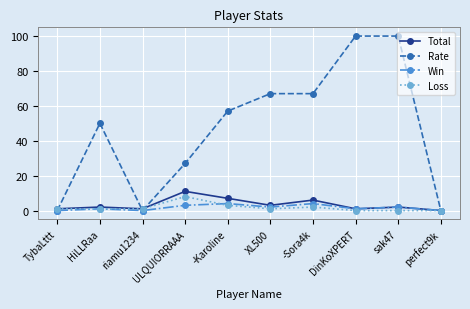

What is the label of the 6th point from the right?

-Karoline